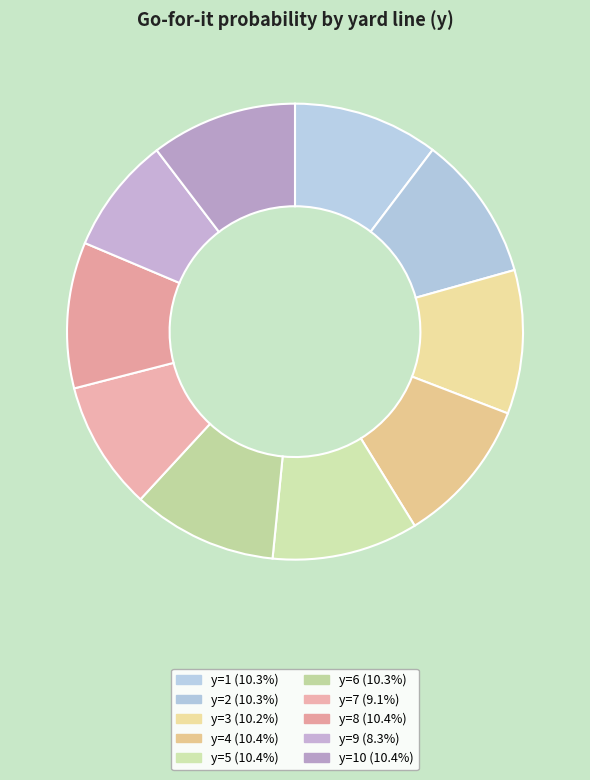

What is the largest slice in the pie chart?

y=4